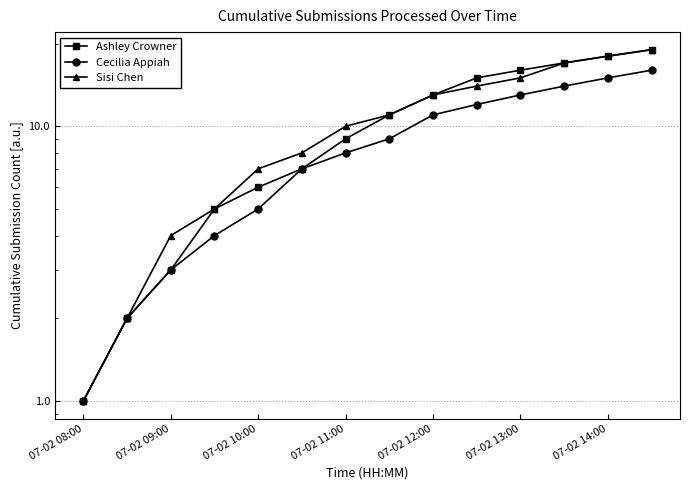

At which category does the chart reach its minimum across all series?

07-02 08:00